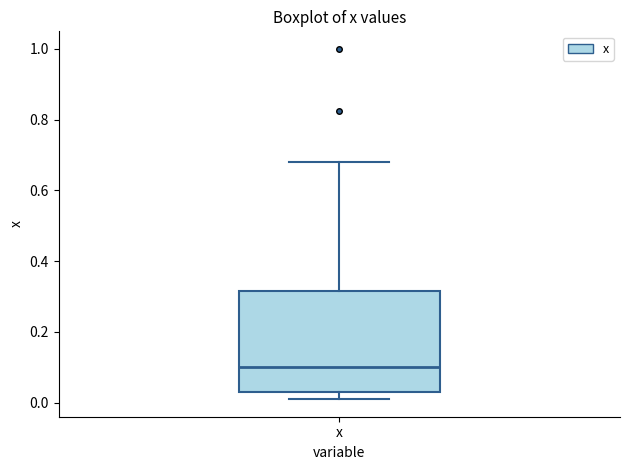

Where is the upper edge of the box for x on the y-axis? The values are not printed on the chart, so give them approximately, as read against the axis.

0.32